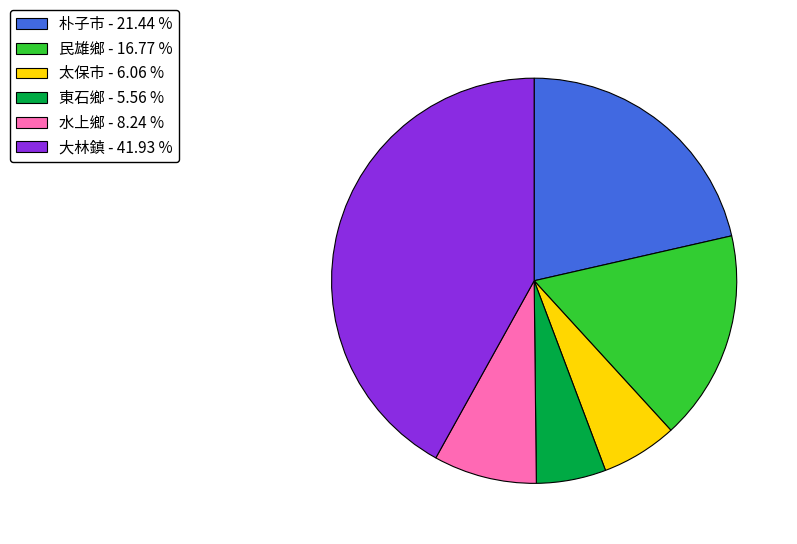

Does any single category account for the majority?

No